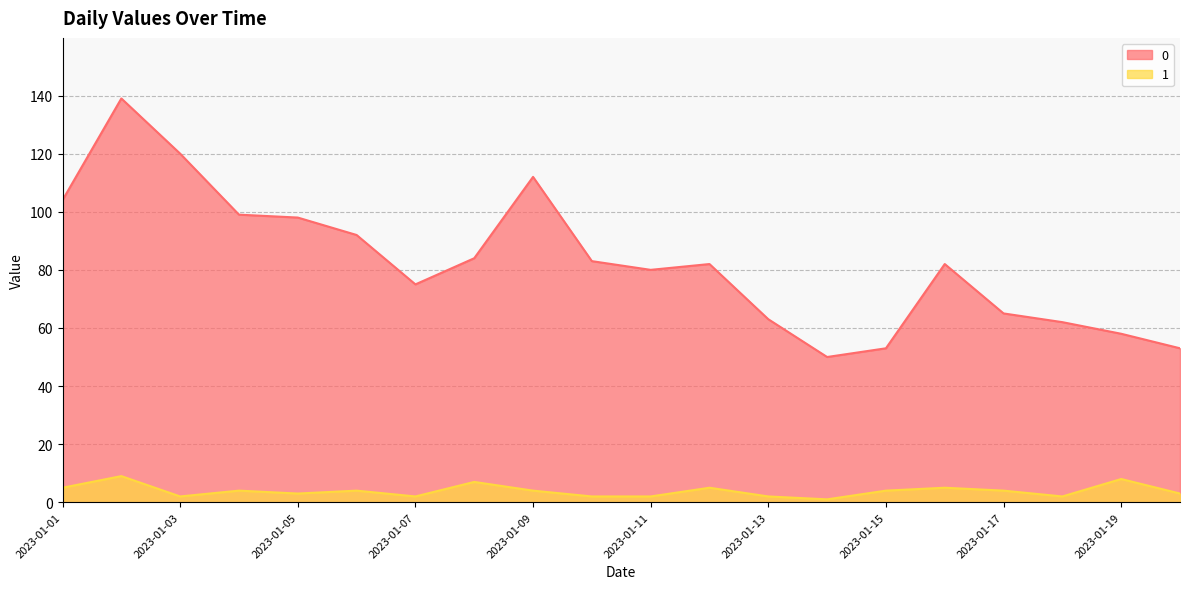

What is the value of the 0 point at the 3rd from the left?

120